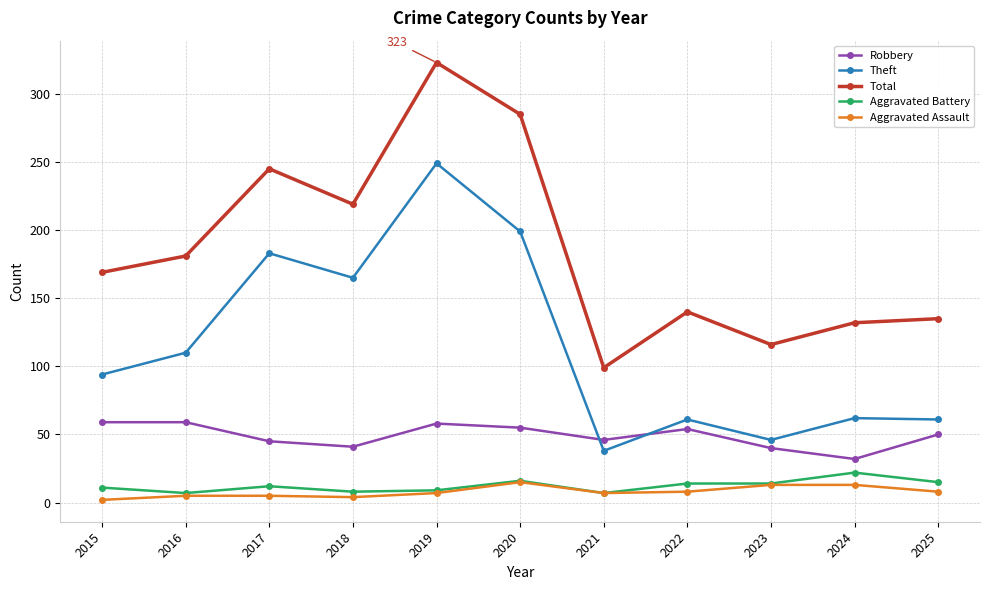

In Robbery, how many points are lower than both neighbors (excluding endpoints)?

3